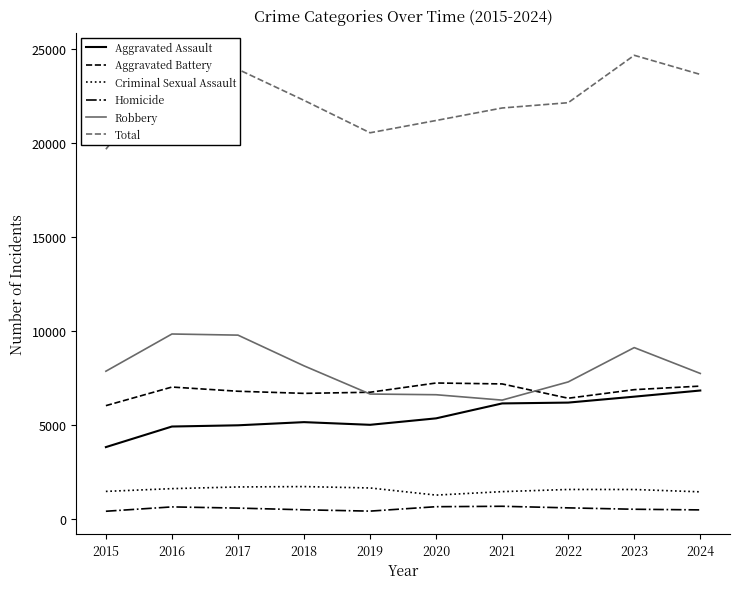

Is it true that Criminal Sexual Assault equals 3075 at 2018?

False